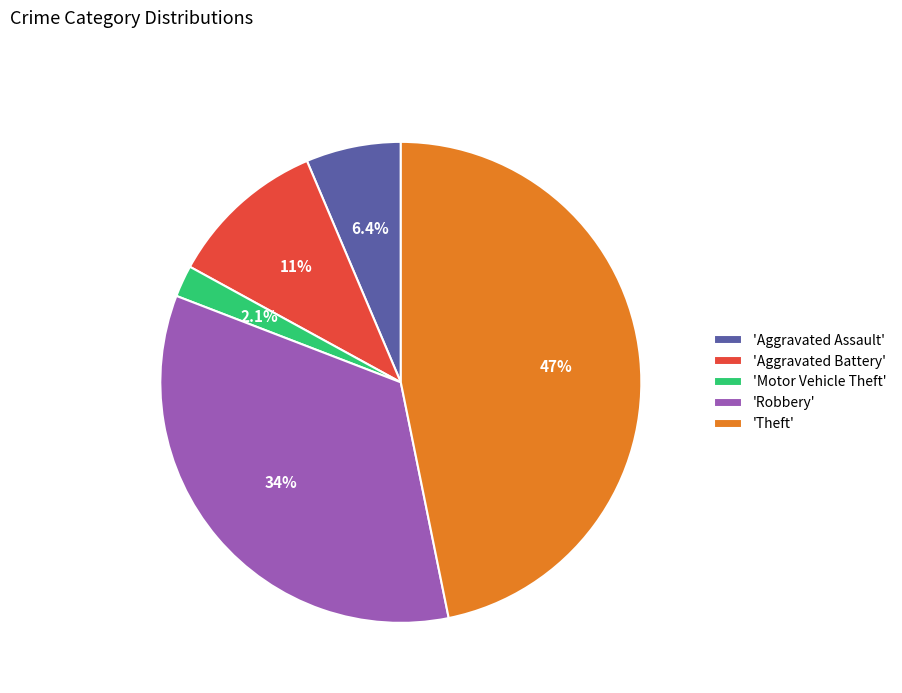

To the nearest percent, what is the difference between the largest and smallest slice percentages?

45%